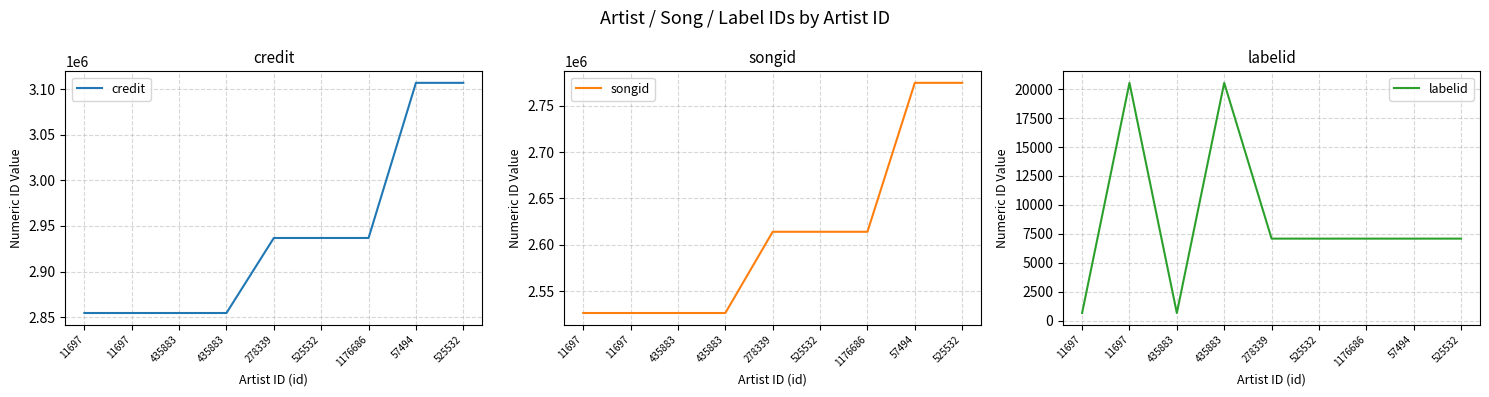

Reading left to right, extract all data points from this chart.

credit: 11697=2854672	11697=2854672	435883=2854672	435883=2854672	278339=2936849	525532=2936849	1176686=2936849	57494=3106769	525532=3106769
songid: 11697=2526480	11697=2526480	435883=2526480	435883=2526480	278339=2614094	525532=2614094	1176686=2614094	57494=2774733	525532=2774733
labelid: 11697=652	11697=20547	435883=652	435883=20547	278339=7081	525532=7081	1176686=7081	57494=7081	525532=7081